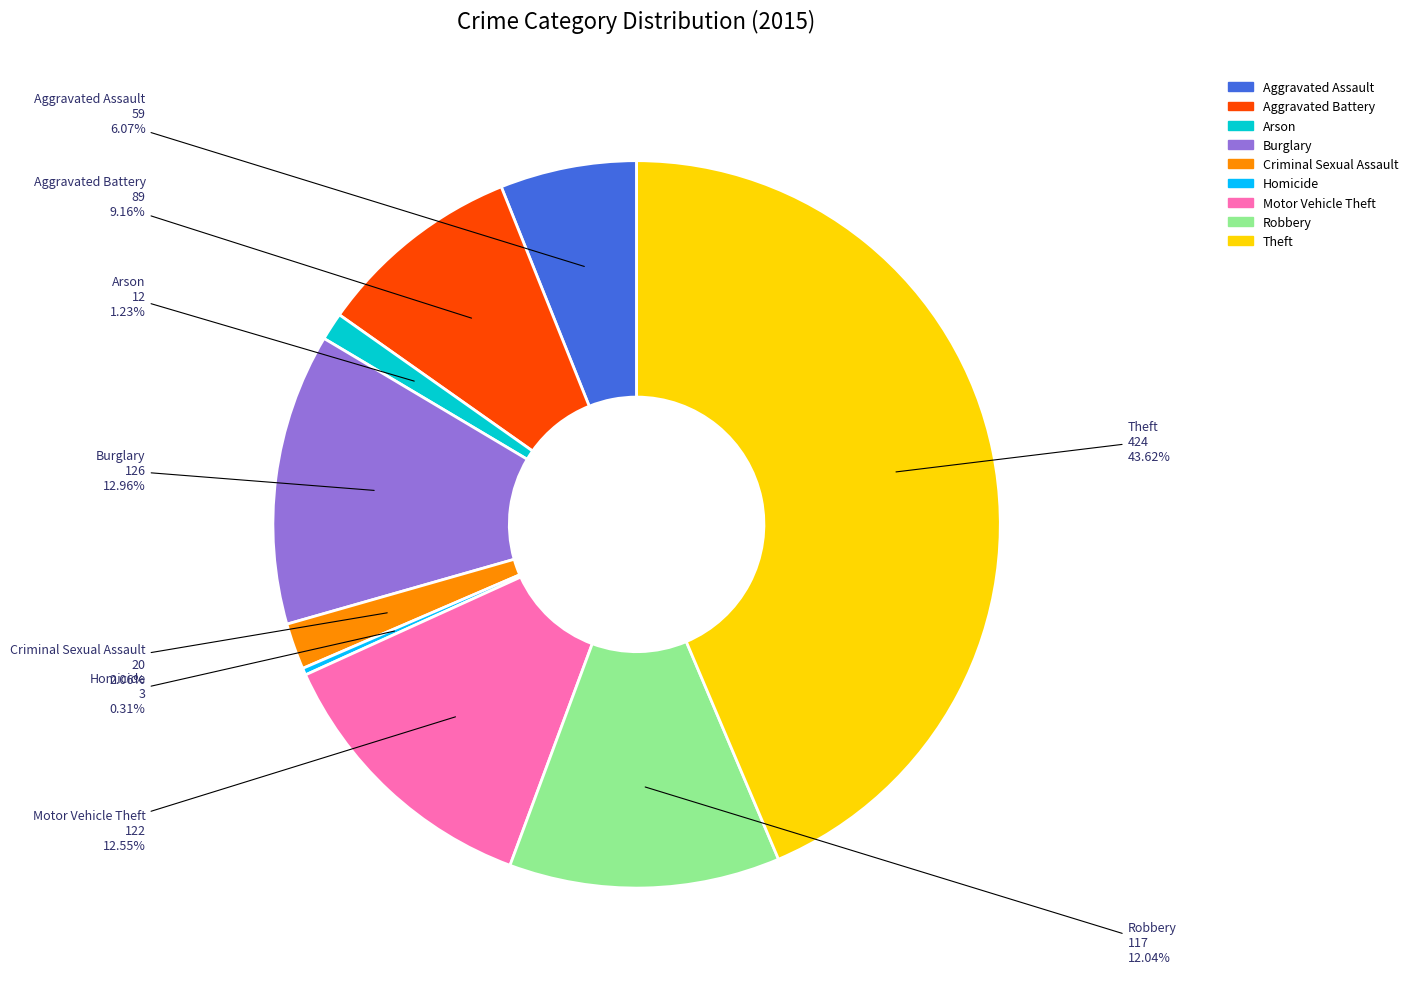

Does any single category account for the majority?

No